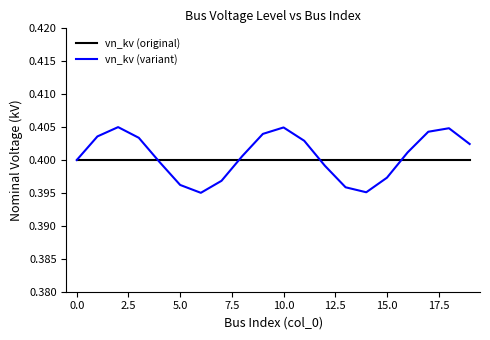

Which series has the widest spread of values?

vn_kv (variant)